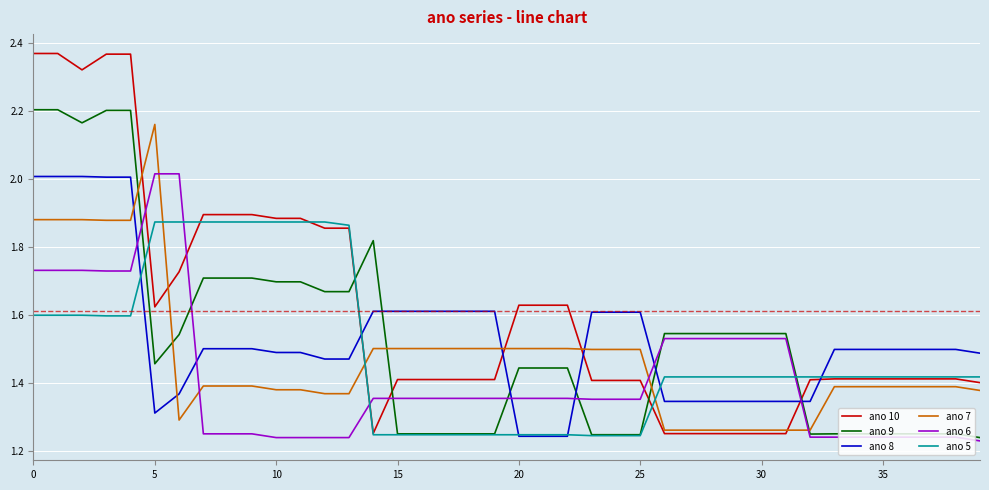

Which series has the largest total across all categories?

ano 10